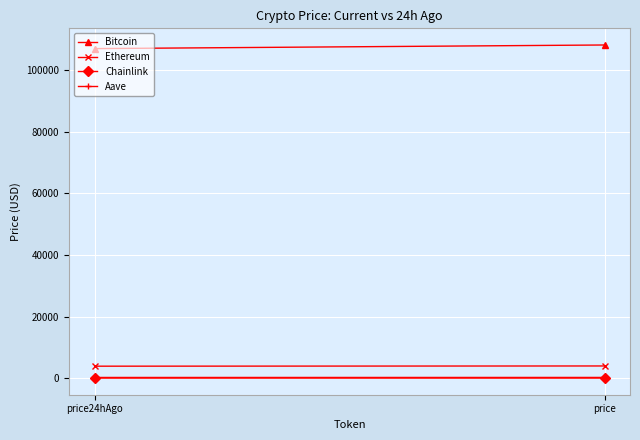

At which category does the chart reach its peak across all series?

price